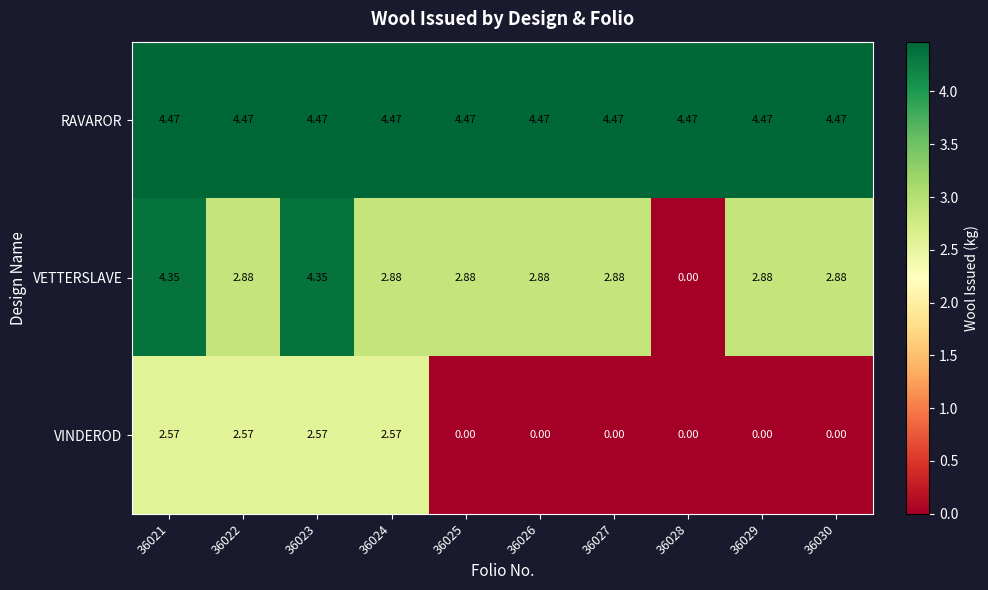

Which series changed the most between 36024 and 36029?

VINDEROD